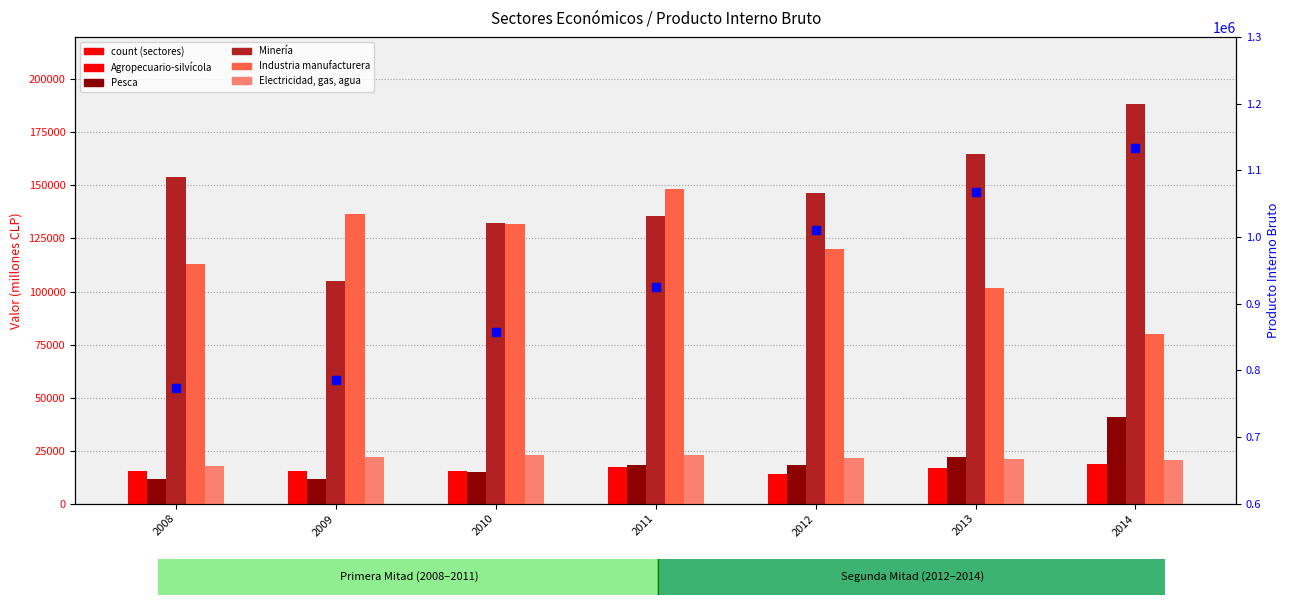

What is the difference between the maximum and minimum values in the Industria manufacturera series?

68152